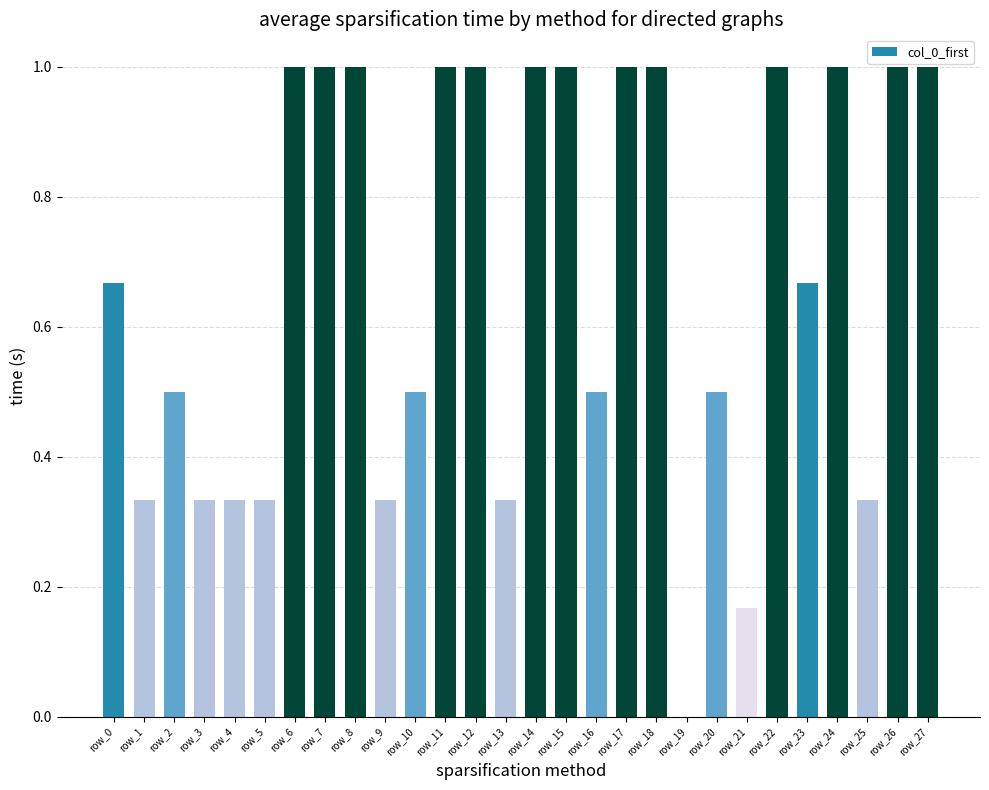

What is the difference between the values at row_24 and row_19?

1.0